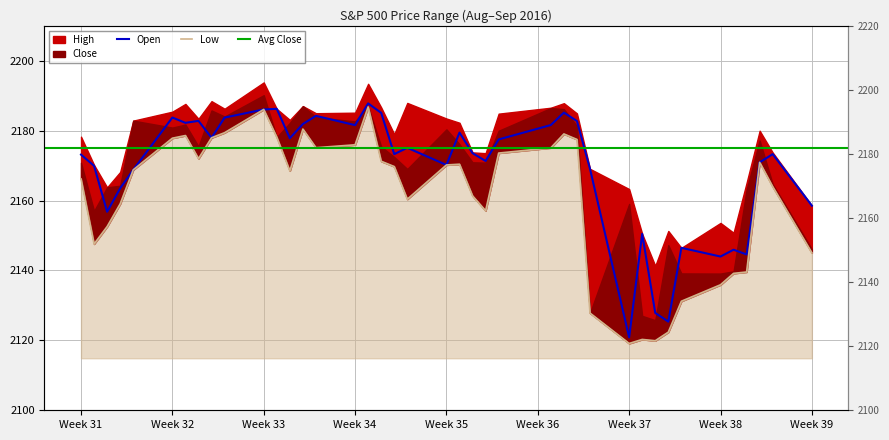

How many values in the Open series are below 2173?

17